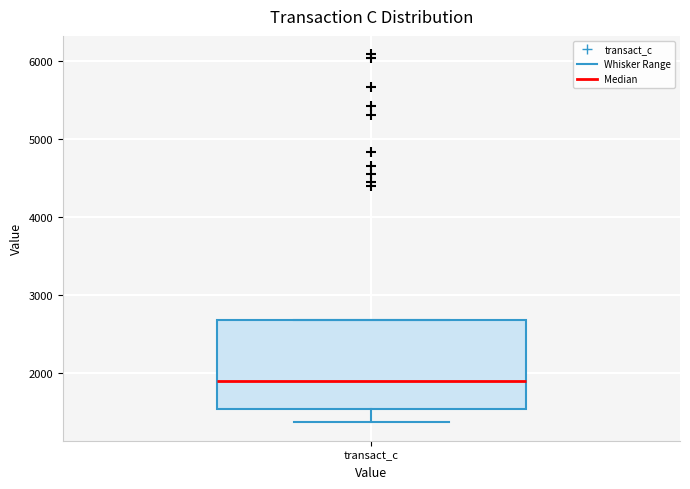

Where does the median line of the box for transact_c sit on the y-axis? The values are not printed on the chart, so give them approximately, as read against the axis.

1900